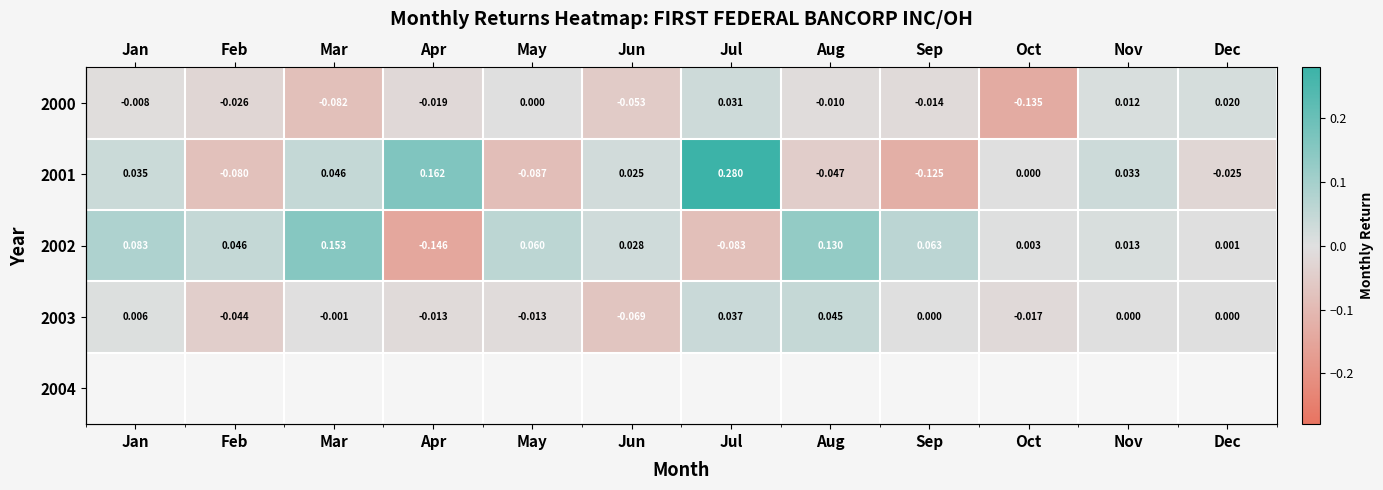

Rank the categories by 2001 value from lowest to highest.

Sep, May, Feb, Aug, Dec, Oct, Jun, Nov, Jan, Mar, Apr, Jul